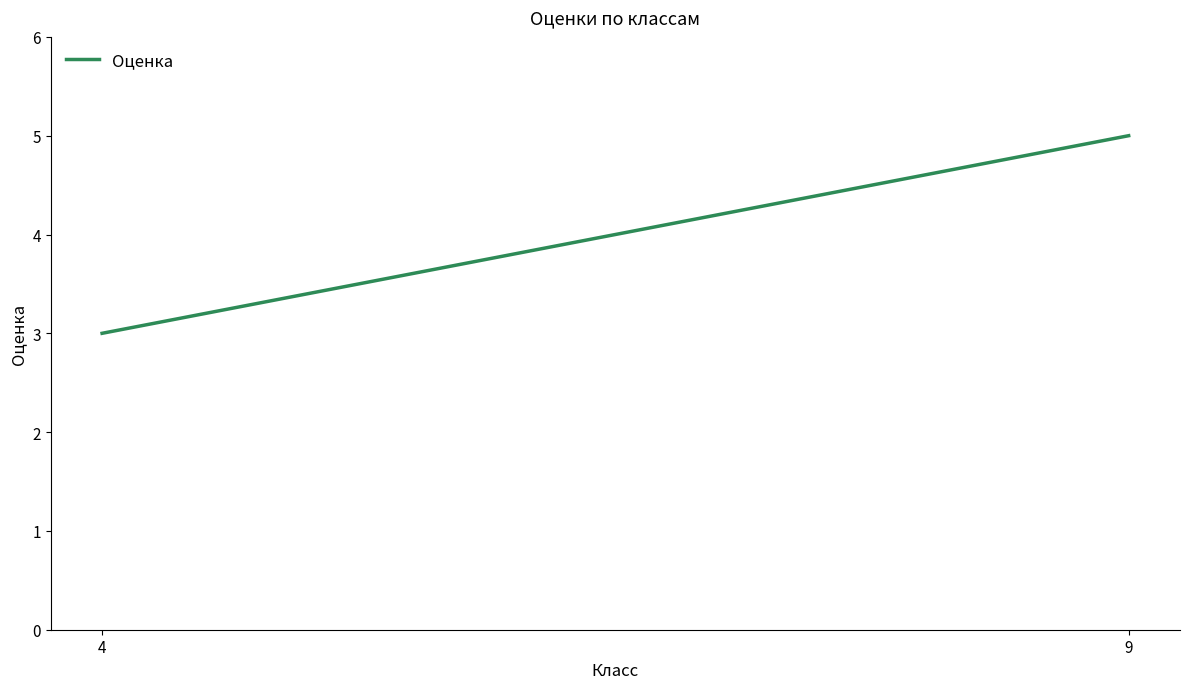

What is the sum of the values at 4 and 9?

8